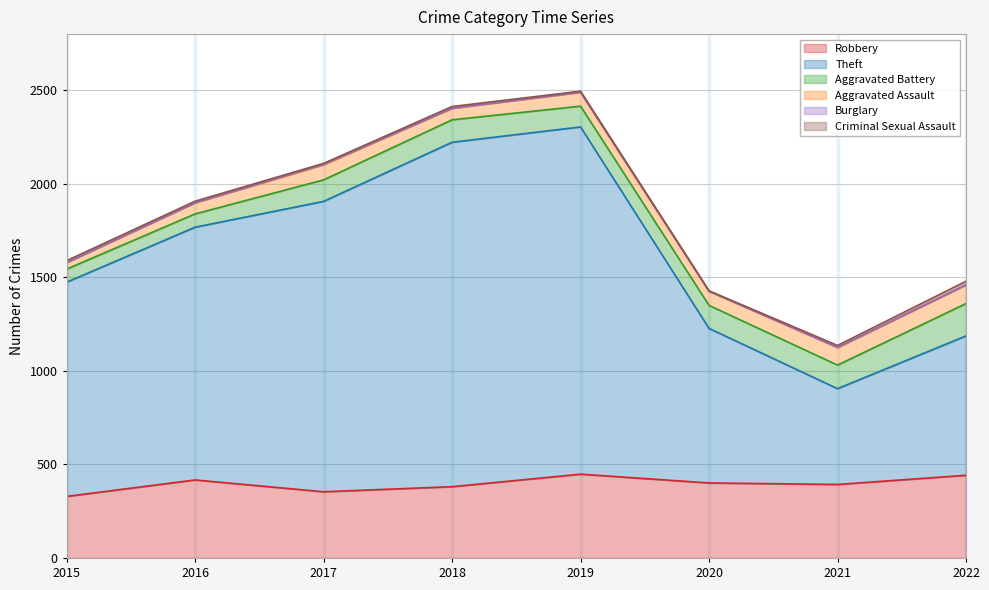

What value does the Burglary series have at 2019?

1